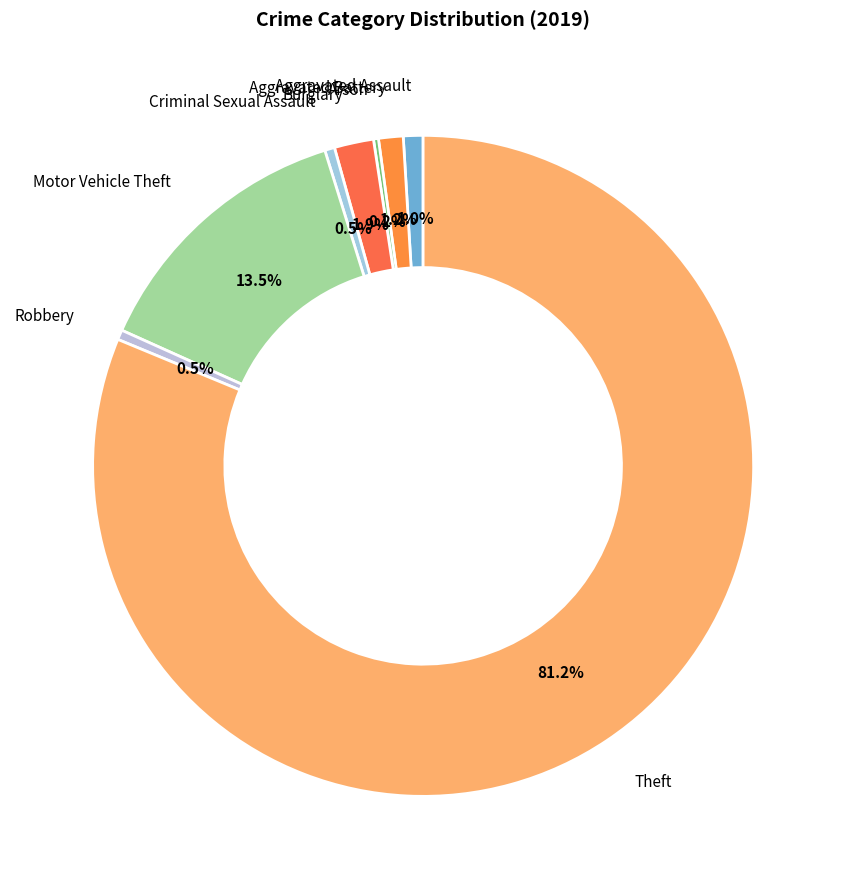

Which category accounts for the majority?

Theft